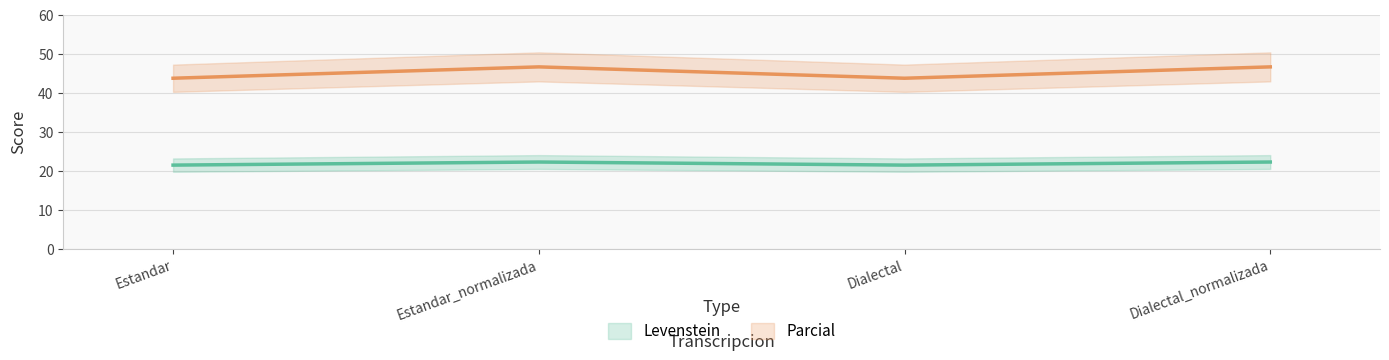

What is the smallest value displayed?

21.4